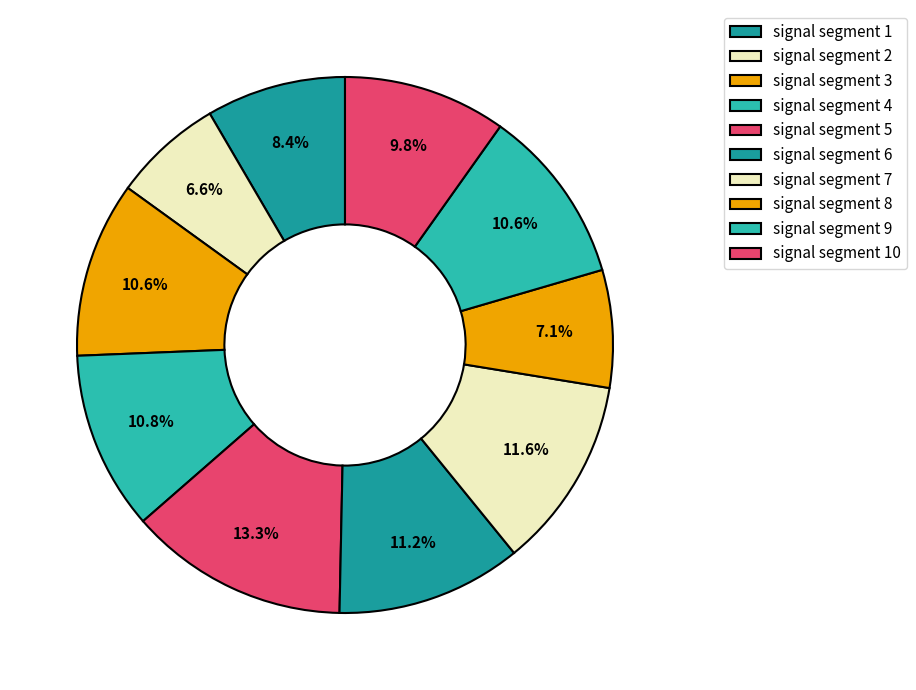

How many slices are in this pie chart?

10